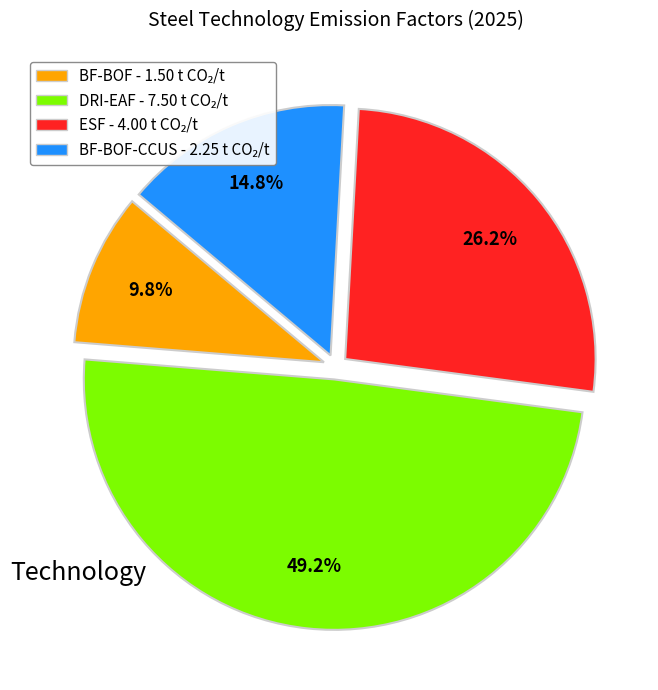

Is there a majority slice in this chart?

No